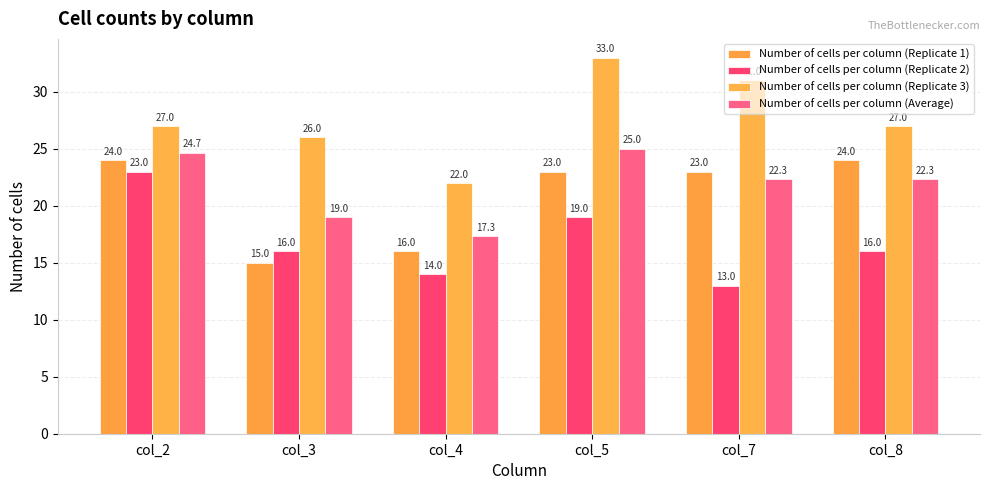

What is the sum of the Number of cells per column (Replicate 3) values at col_2 and col_4?

49.0